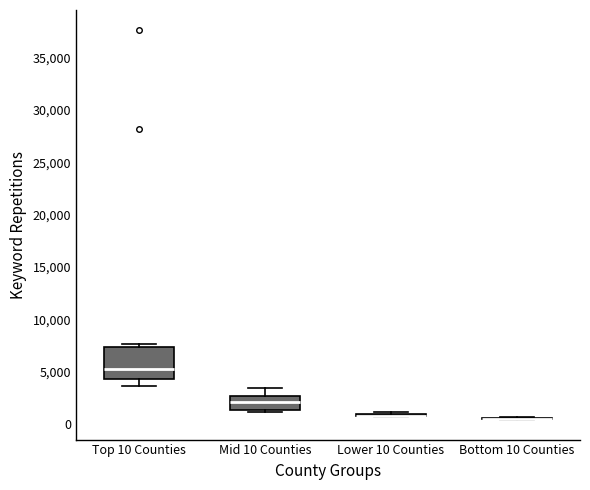

Reading left to right, transcribe this box plot: for each box, give where its median line is, the range the box spans, and where its two whiskers end, as read against the y-axis. The values are not printed on the chart, so give them approximately, as read against the axis.

Top 10 Counties: median 5000, box 4500 to 7500, whiskers 3500 to 7500 (just above the box's upper edge)
Mid 10 Counties: median 2000, box 1500 to 2500, whiskers 1000 to 3500
Lower 10 Counties: box collapsed to a line at 1000, whiskers 500 to 1000
Bottom 10 Counties: box collapsed to a line at 500, whiskers 500 to 500